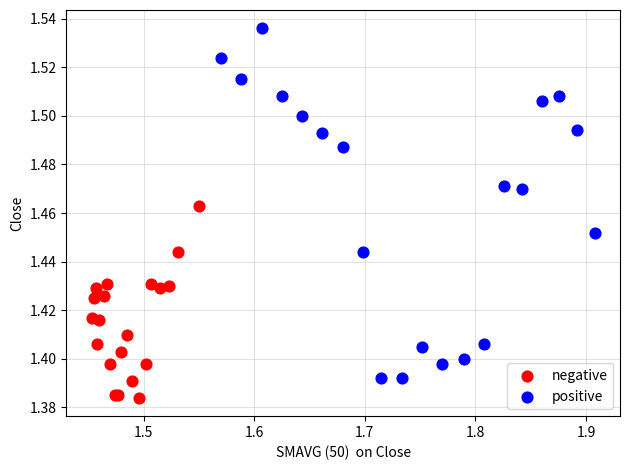

Which series reaches the minimum Y coordinate?

negative